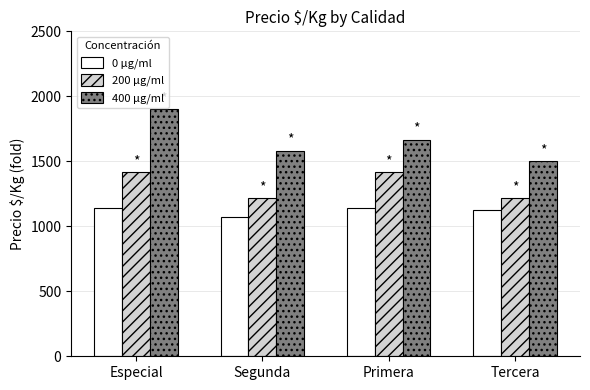

The 400 μg/ml series shows 1900 at Especial. True or false?

True